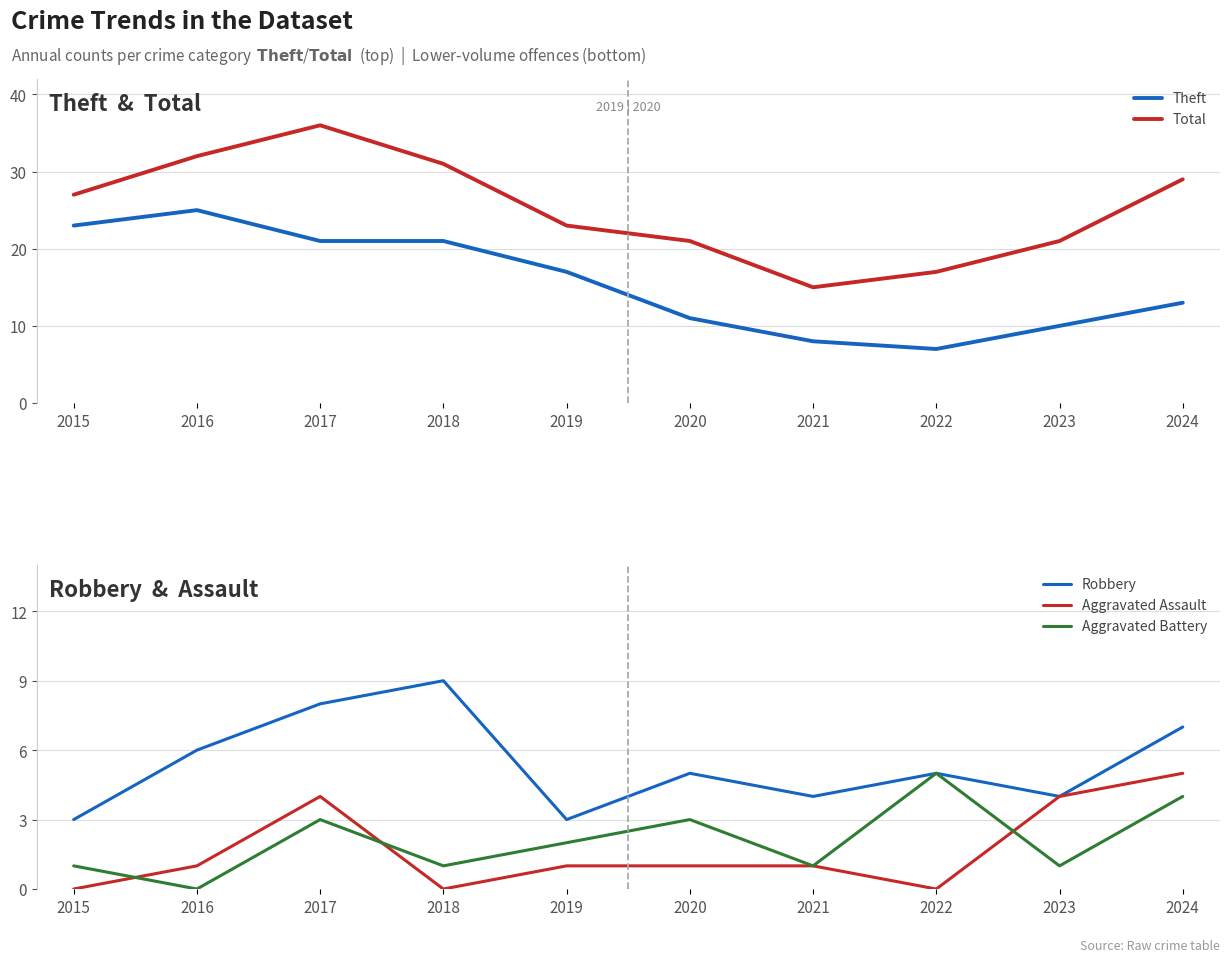

What is the difference between the maximum and minimum values in the Total series?

21